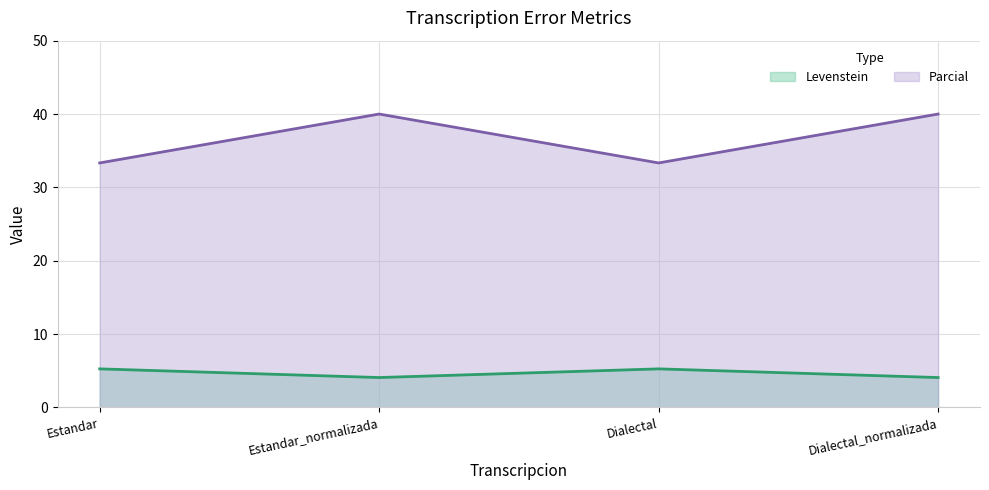

Between Dialectal and Estandar, which is larger?

Dialectal